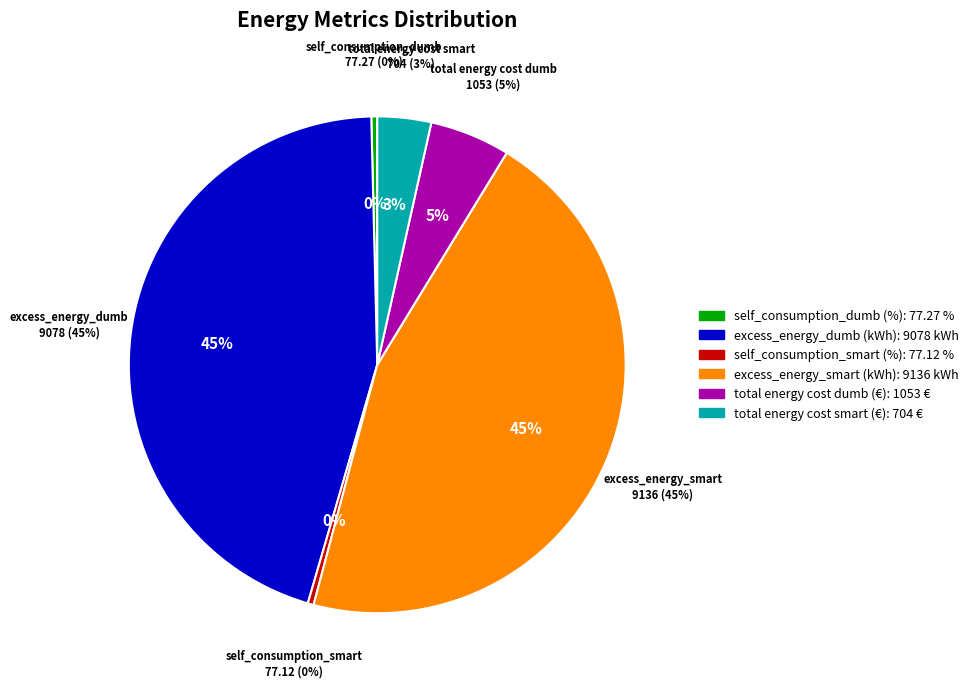

To the nearest percent, what percentage of the pie is total energy cost dumb (€)?

5%